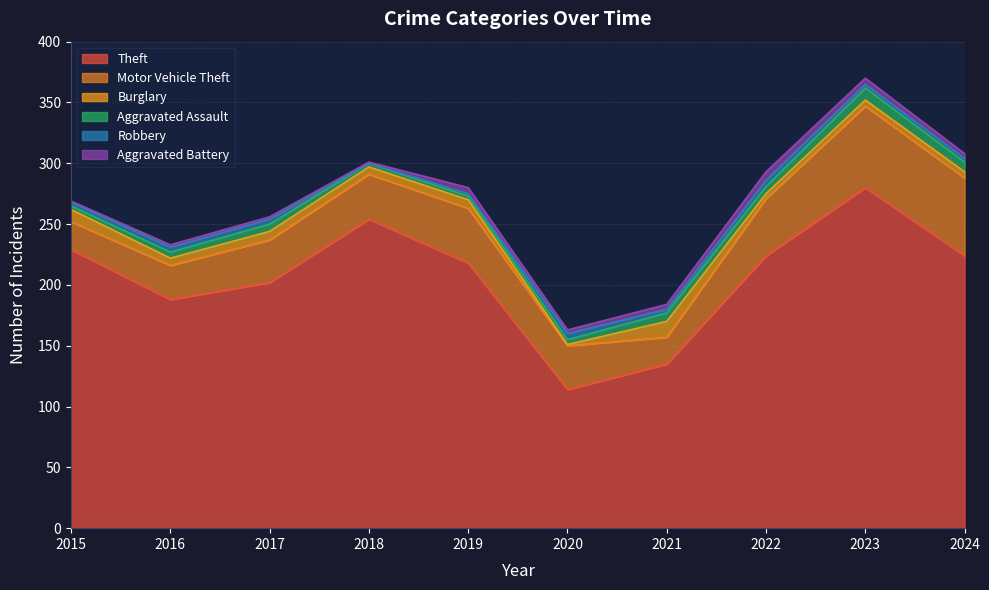

Count the Aggravated Battery values in the range 2 to 5.

7